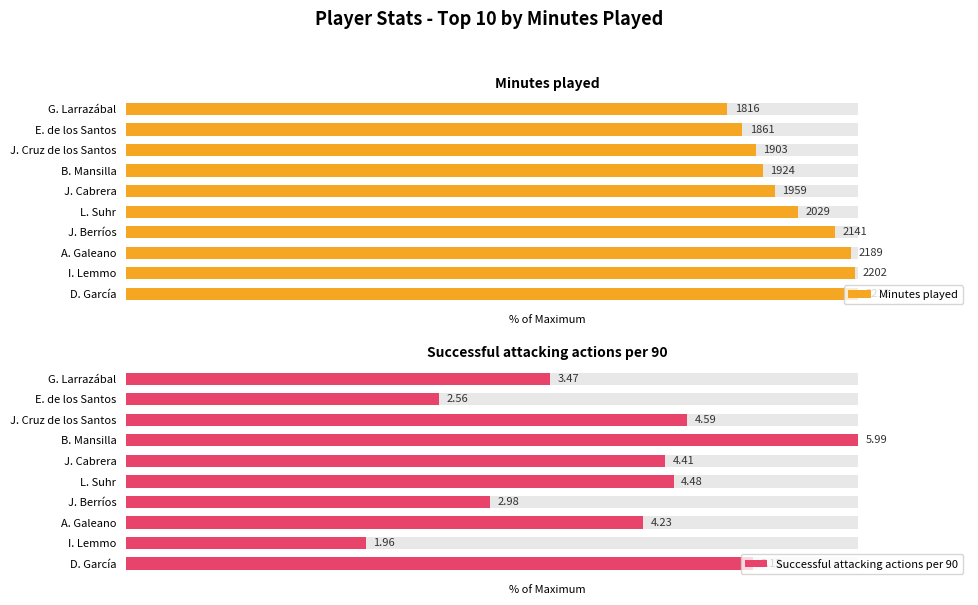

Between A. Galeano and J. Cabrera, which series saw the biggest shift?

Minutes played